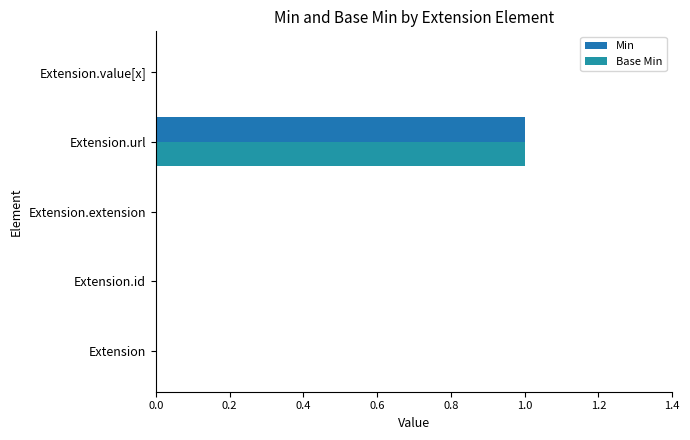

Which series has the largest range (max minus min)?

Min